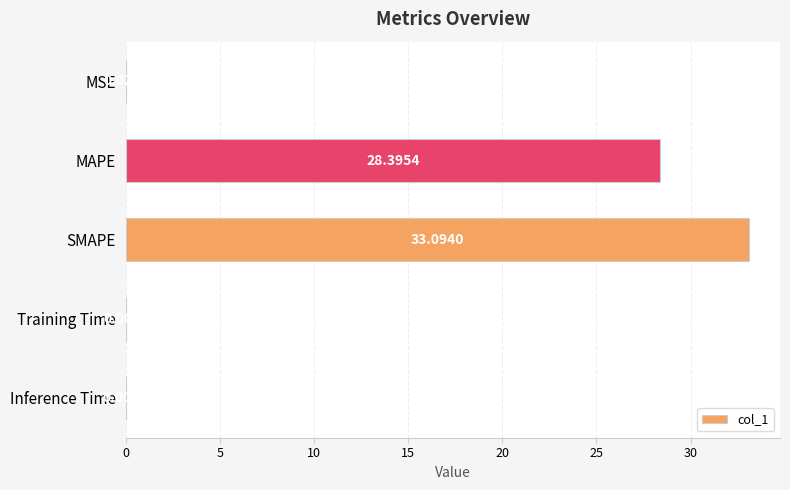

What is the sum of all values?

61.5